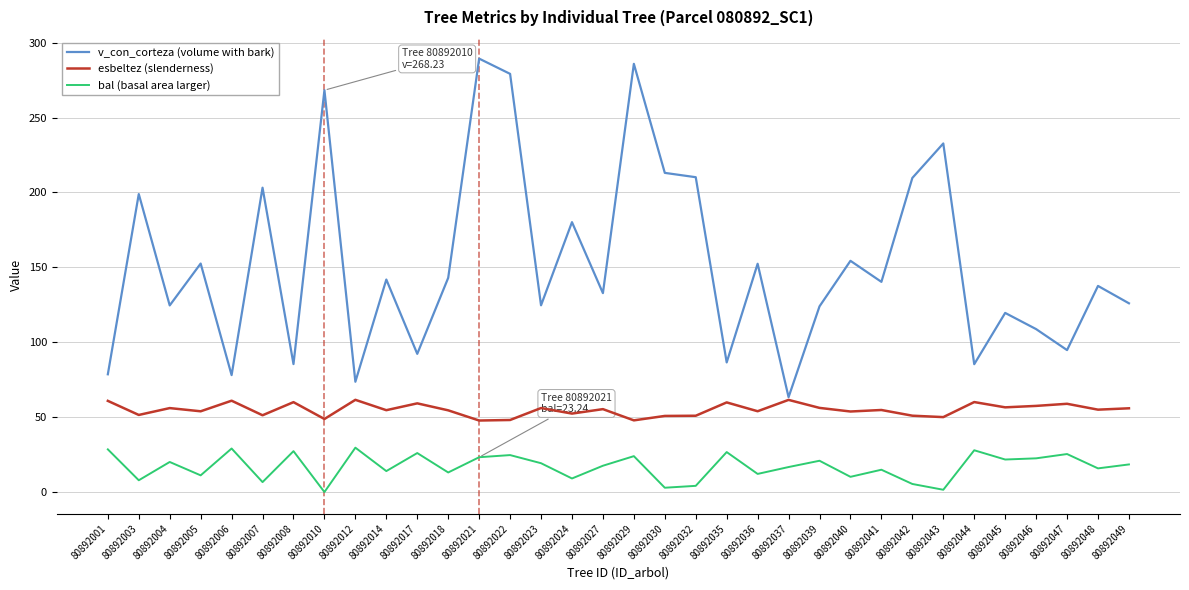

At which label does v_con_corteza (volume with bark) reach its peak?

80892021